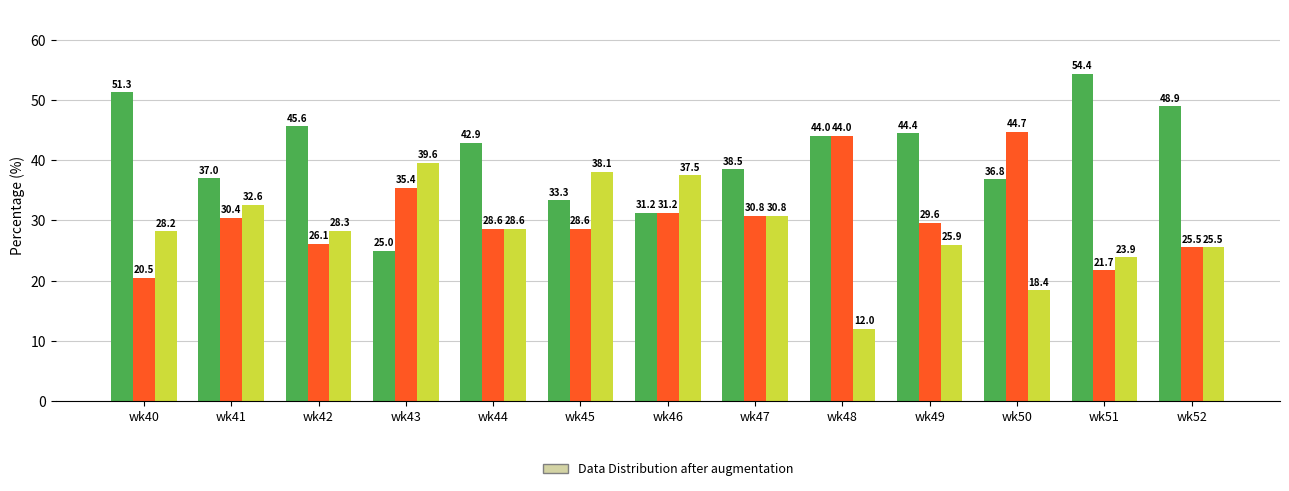

What is the spread (max minus min) of values at wk44?

14.3